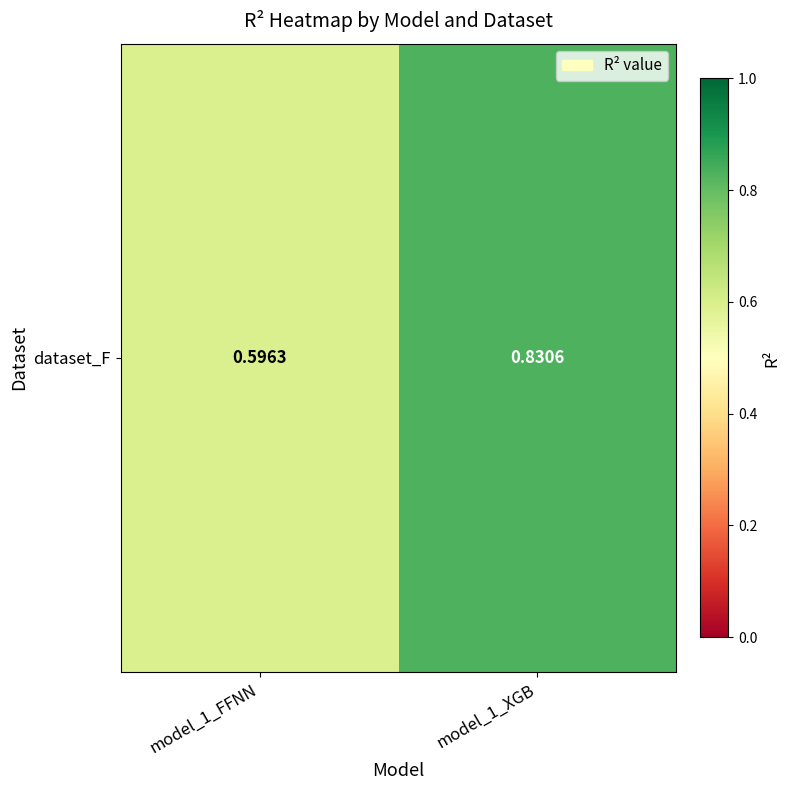

Reading left to right, list all the values displayed in this chart.

model_1_FFNN=0.6	model_1_XGB=0.8